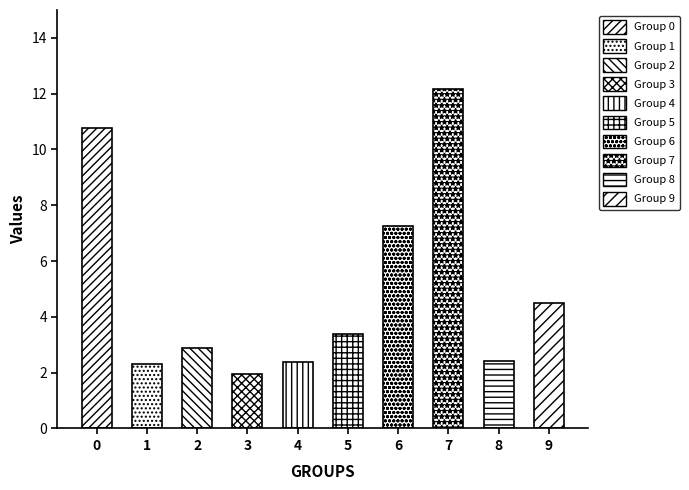

List the labels in order of value, smallest first.

3, 1, 4, 8, 2, 5, 9, 6, 0, 7